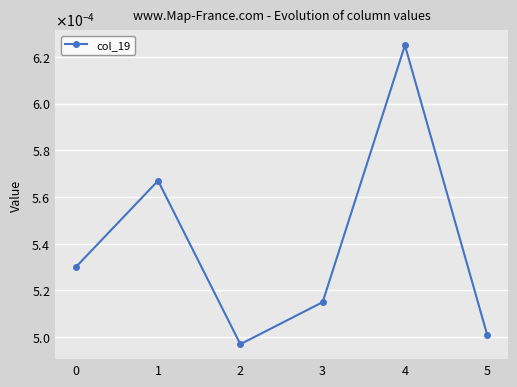

Is it true that the value at 3 is 0.0?

True